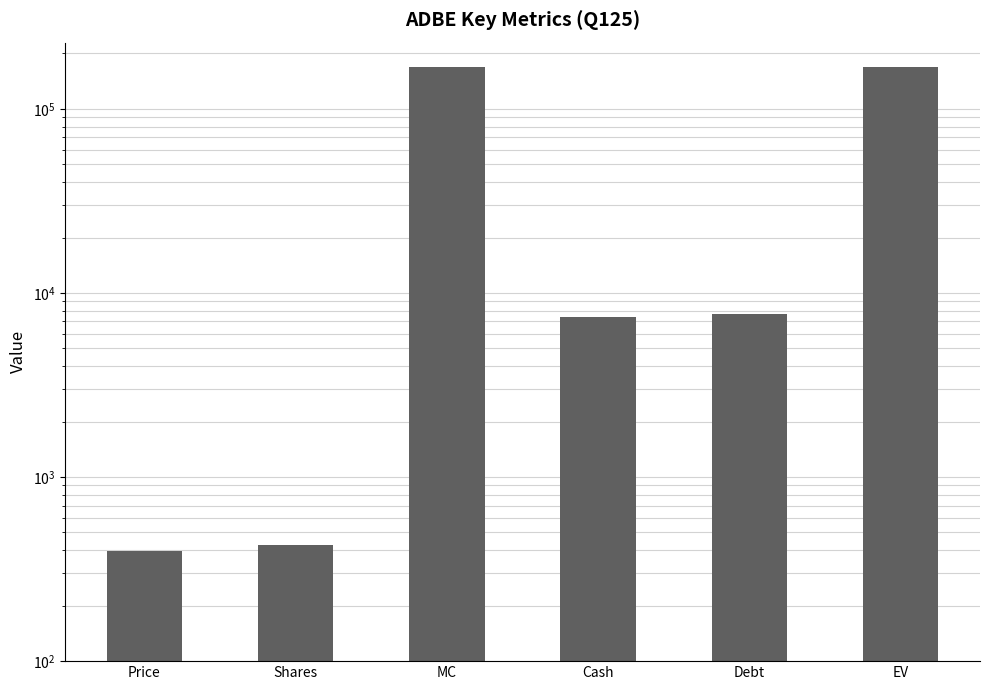

What is the label of the 6th bar from the left?

EV